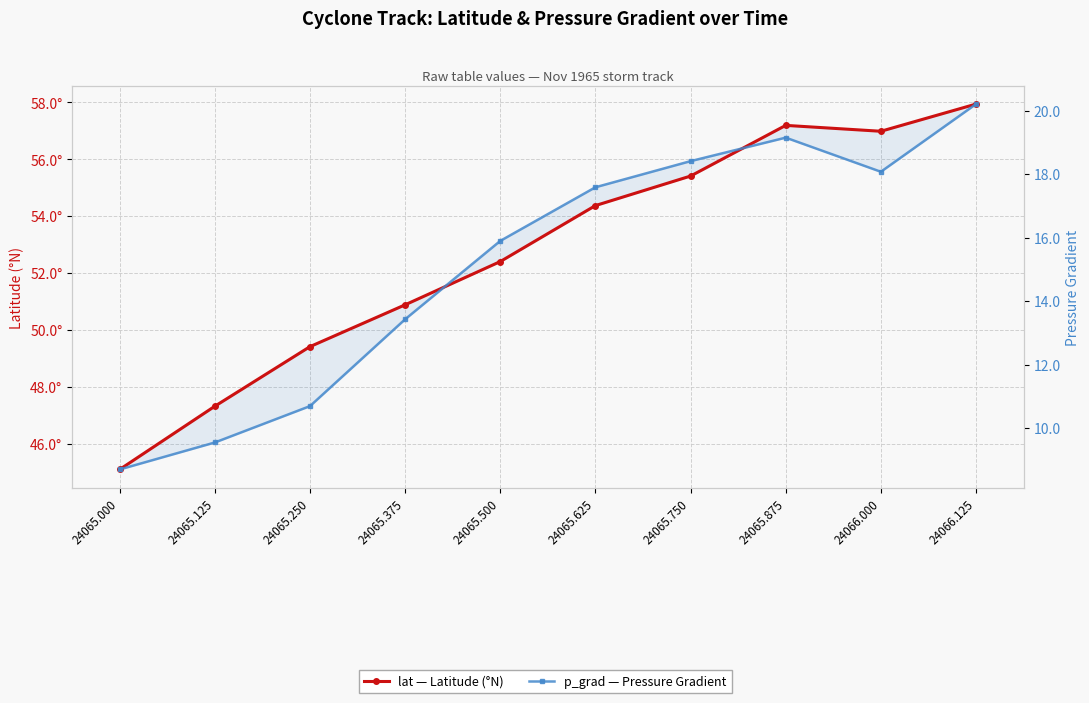

Reading right to left, list all the values displayed in this chart.

lat: 57.9	57.0	57.2	55.4	54.4	52.4	50.9	49.4	47.3	45.1
p_grad: 20.2	18.1	19.1	18.4	17.6	15.9	13.4	10.7	9.5	8.7